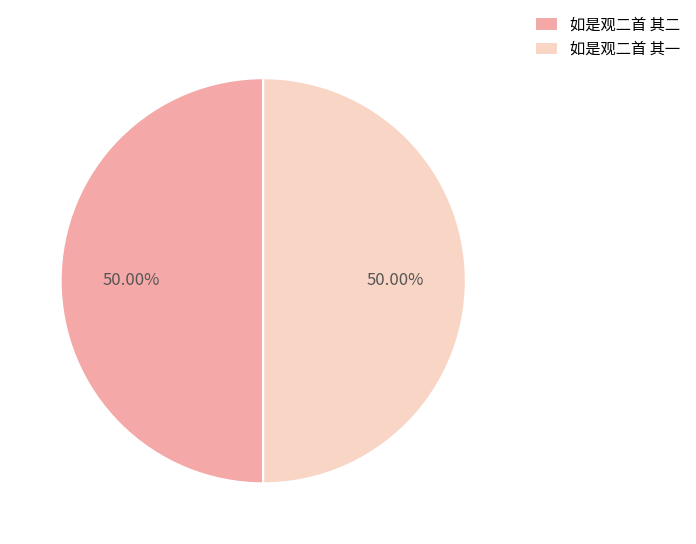

Combined, do 如是观二首 其一 and 如是观二首 其二 account for over 50%?

Yes